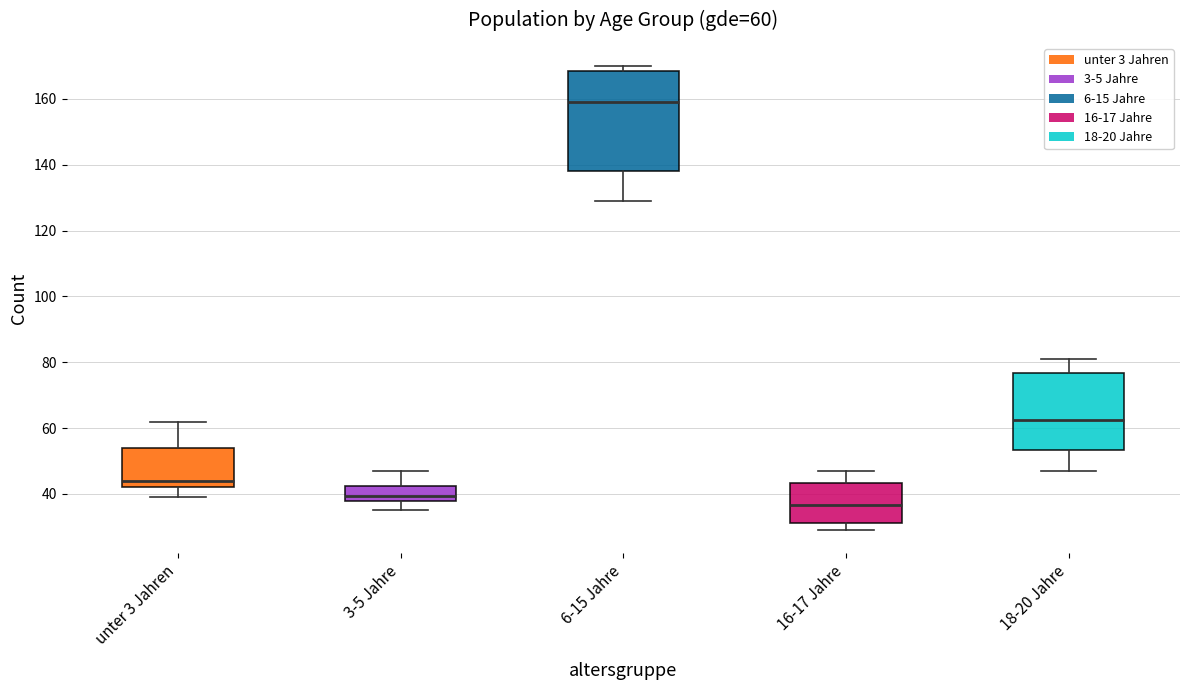

Comparing the boxes themselves (not the whiskers), which one is the tallest?

6-15 Jahre